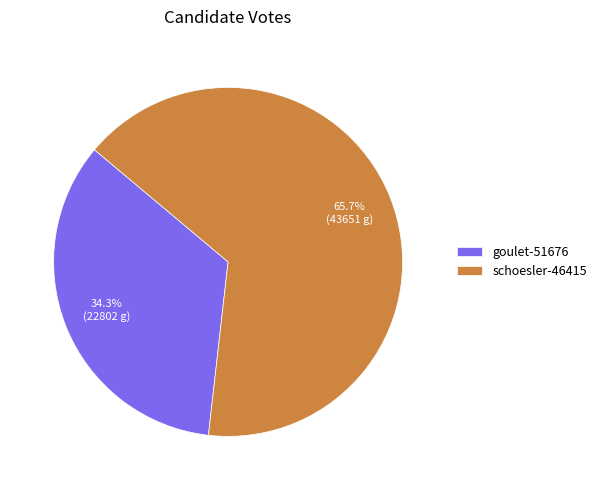

What is the smallest slice in the pie chart?

goulet-51676